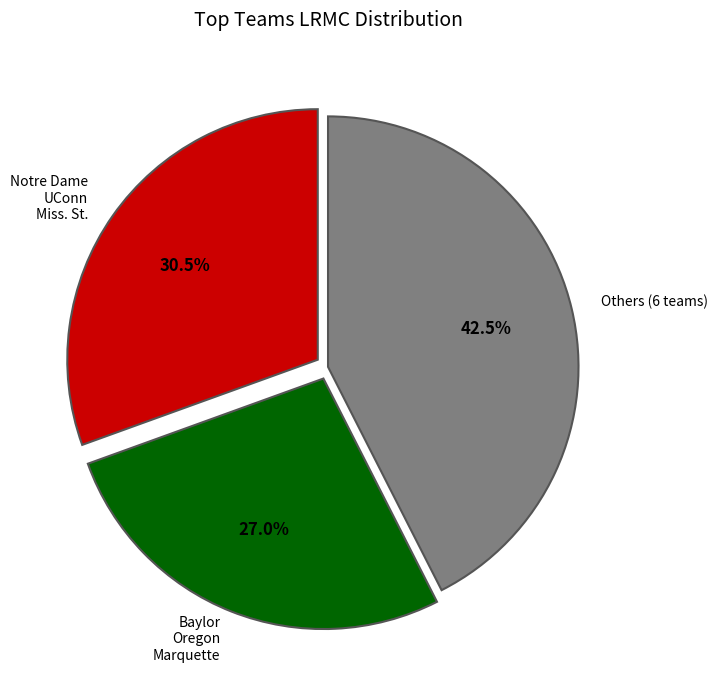

Is there any slice that represents more than half of the pie?

No